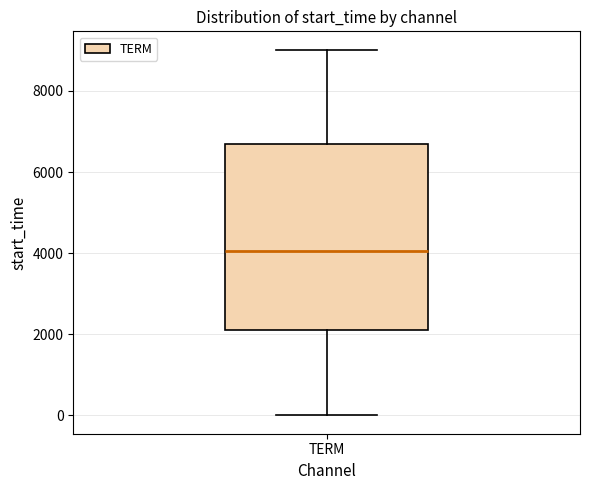

Transcribe this box plot: give where the median line is, the range the box spans, and where the two whiskers end, as read against the y-axis. The values are not printed on the chart, so give them approximately, as read against the axis.

median 4000, box 2200 to 6600, whiskers 0 to 9000